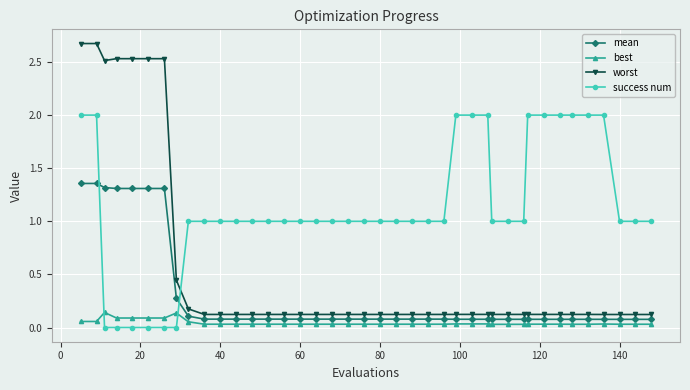

True or false: best has more than 1 interior local peaks.

True